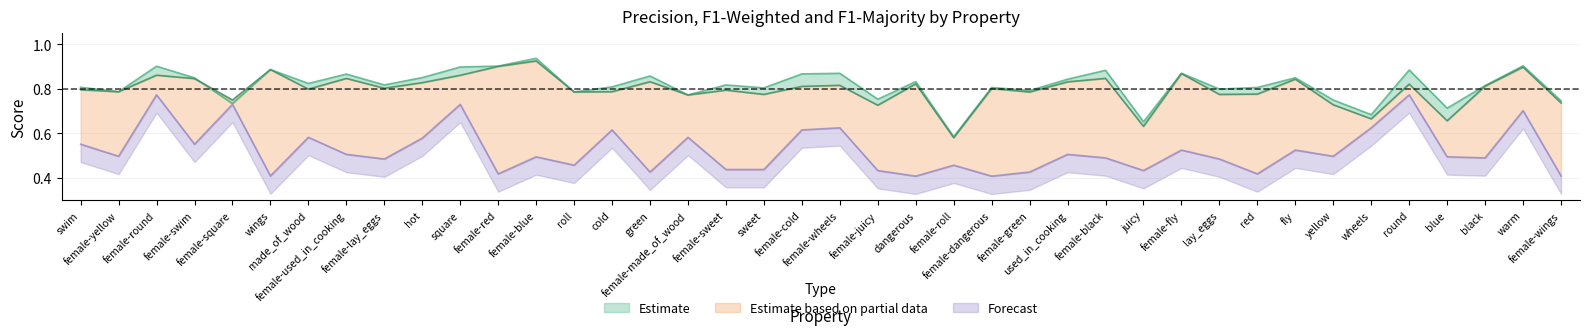

How many times do f1_weighted and p cross each other?

3